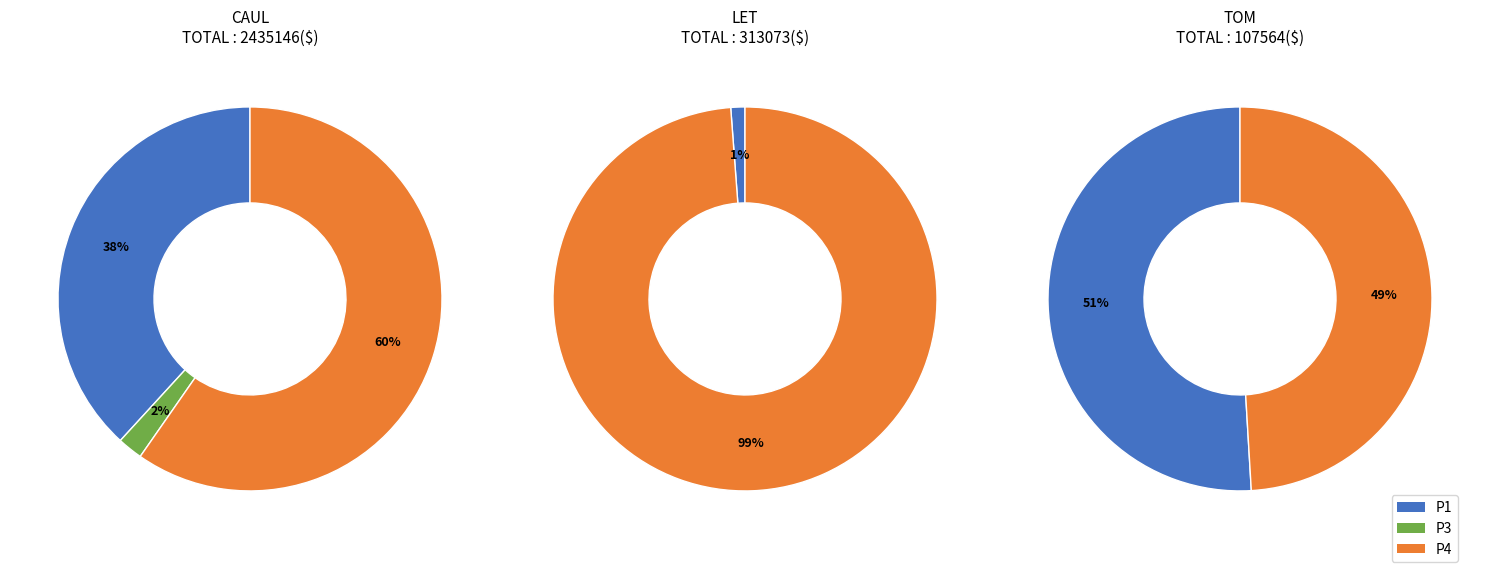

Which has a higher value, P4 or P1?

P4